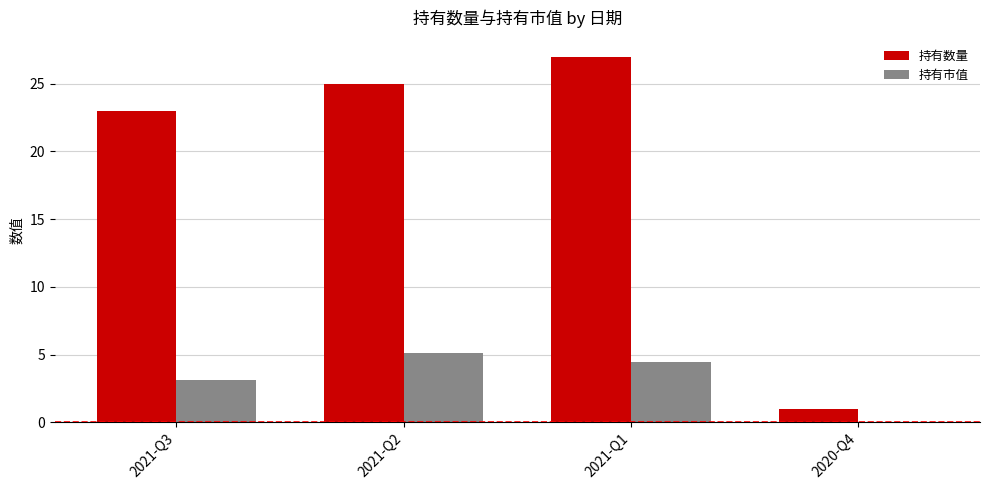

Are the bars grouped side by side (vs. stacked)?

Yes